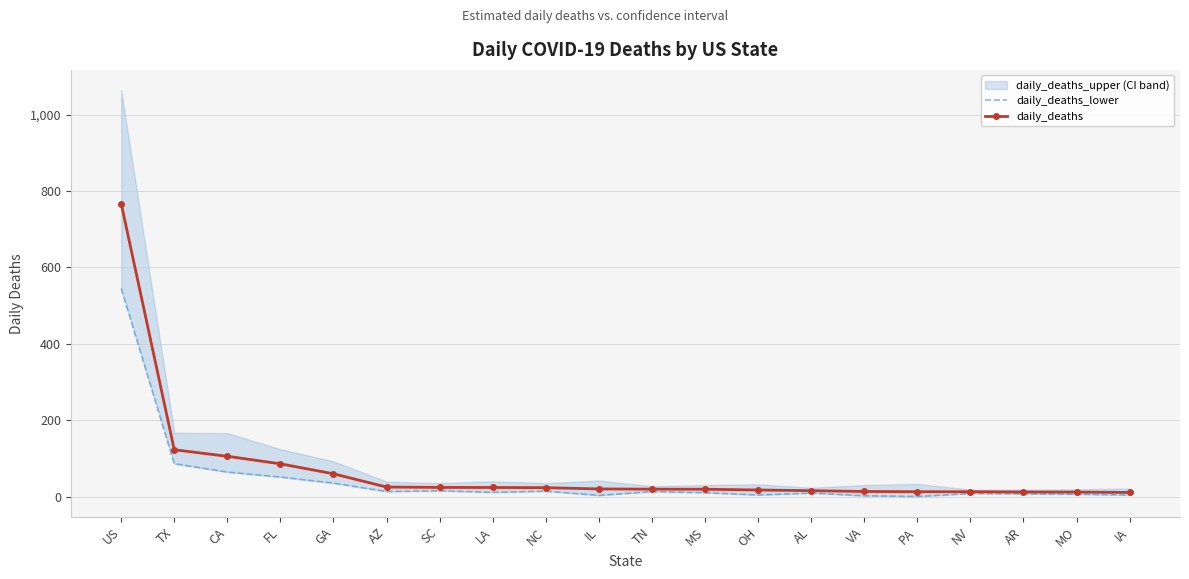

Where is the first local minimum for daily_deaths_lower?

AZ